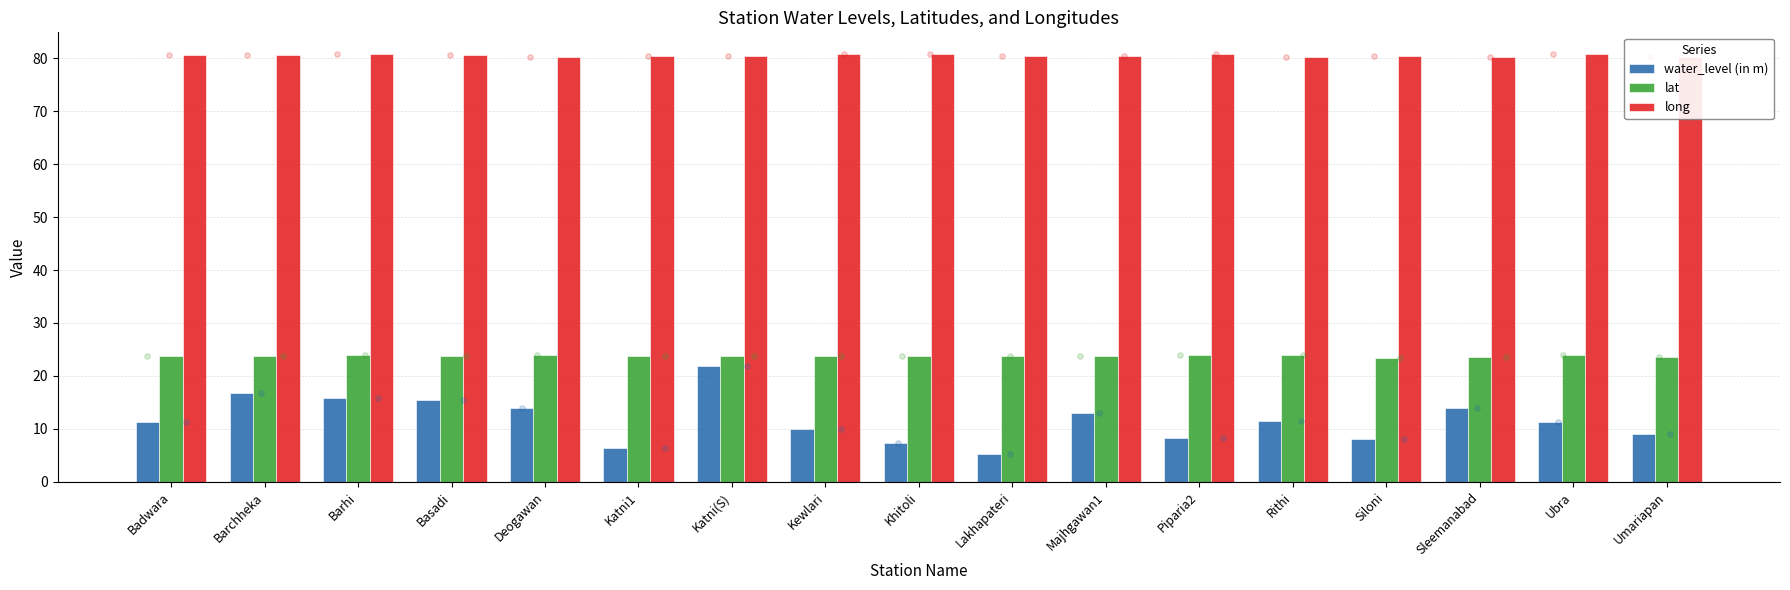

Which series reaches the minimum Y coordinate?

water_level (in m)